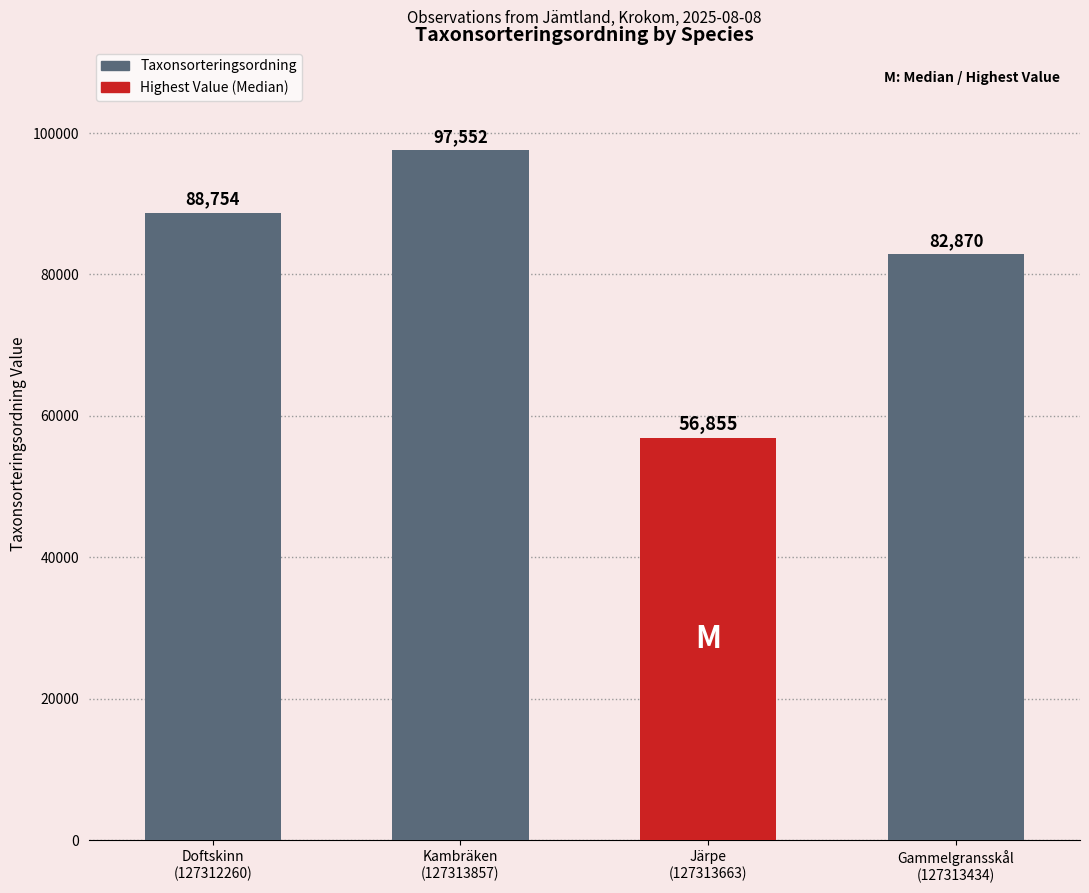

How many values are between 82870 and 97552?

3